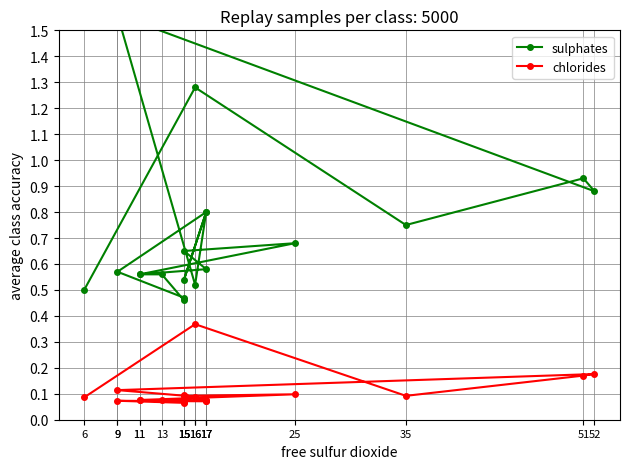

What is the difference between the second highest and second lowest values in the chlorides series?

0.1